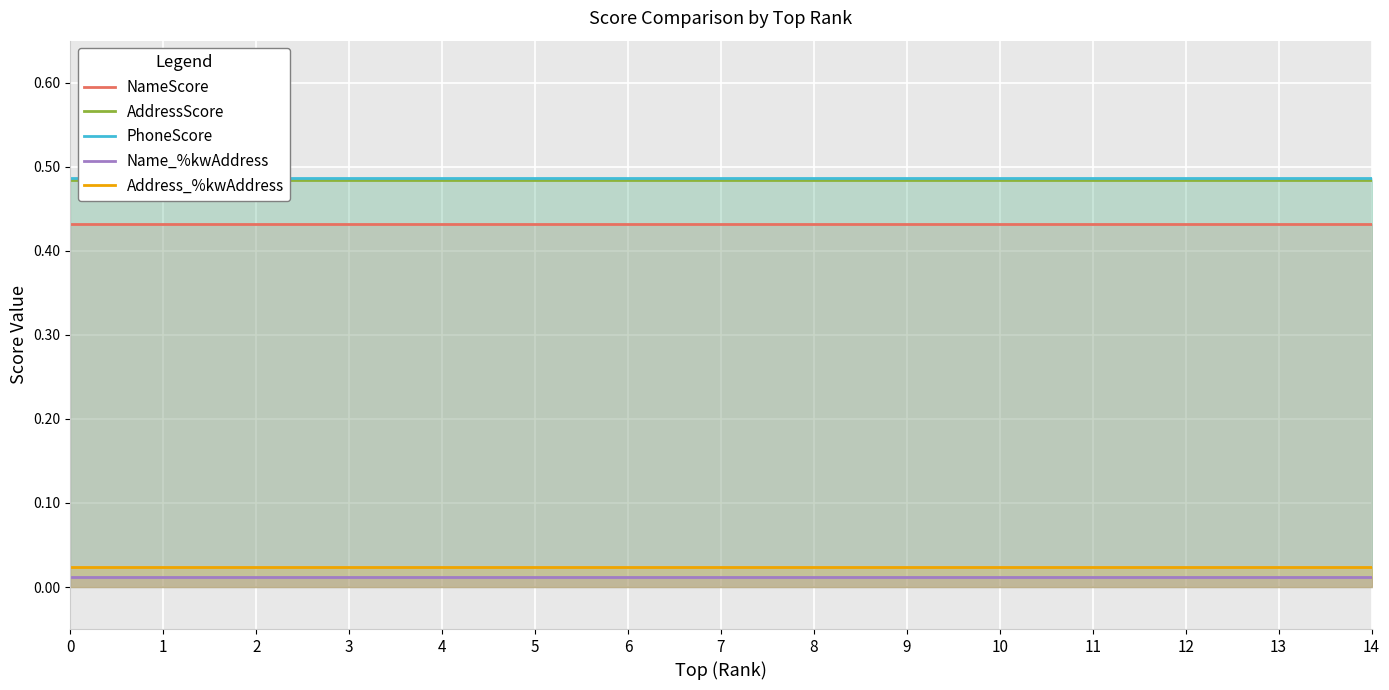

The Address_%kwAddress series shows 0.0 at 8. True or false?

False